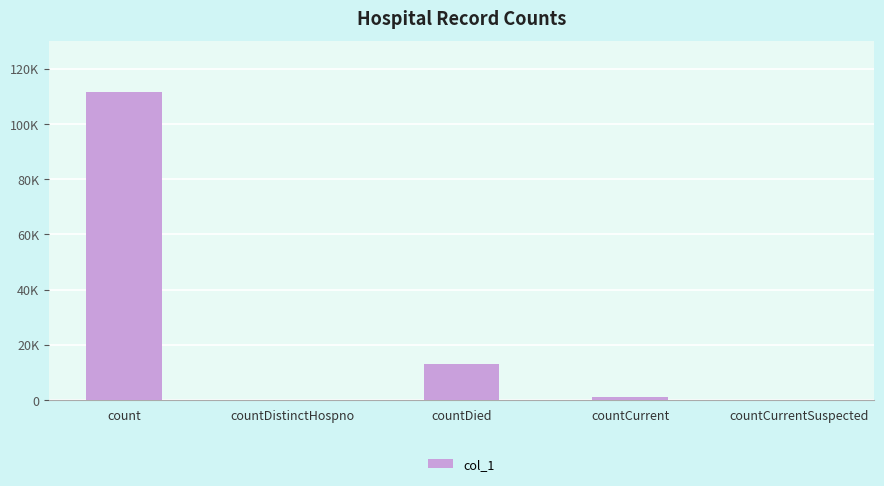

At which label is the value closest to 55696?

countDied